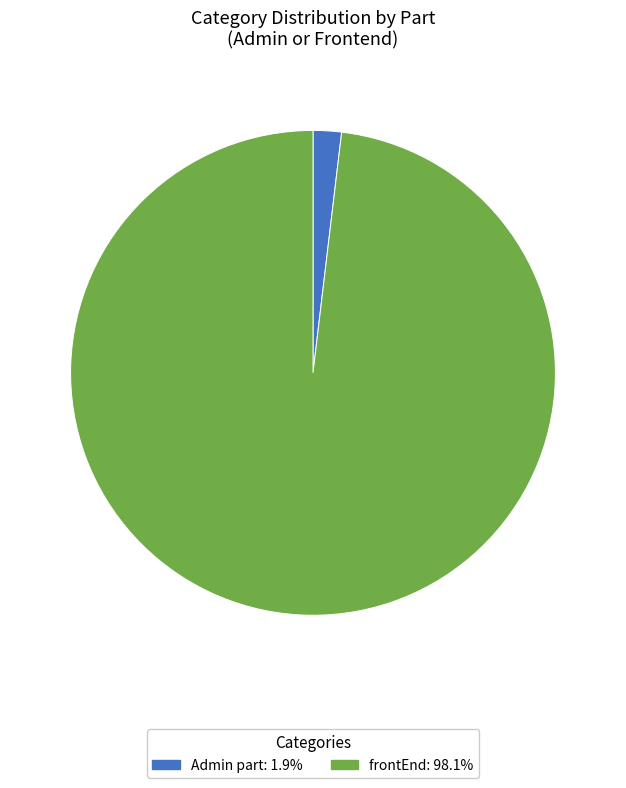

Approximately how many times larger is the value at frontEnd compared to Admin part?

52.0